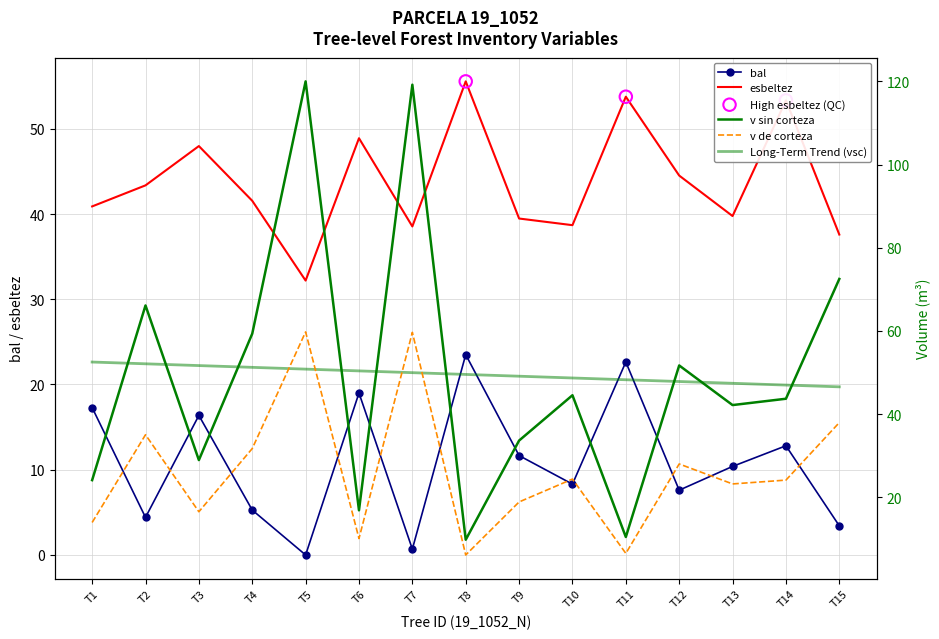

What is the total value across all series at T10?

116.0